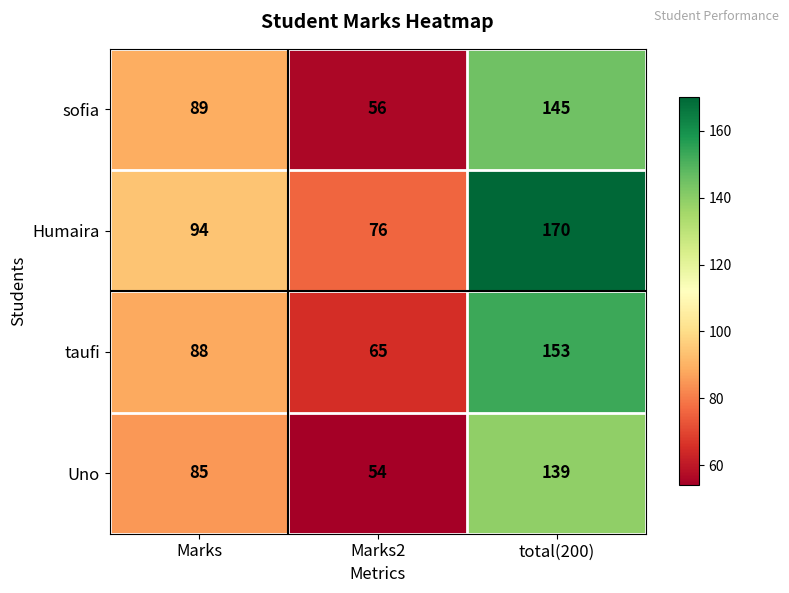

At how many categories does at least one series exceed 100?

1